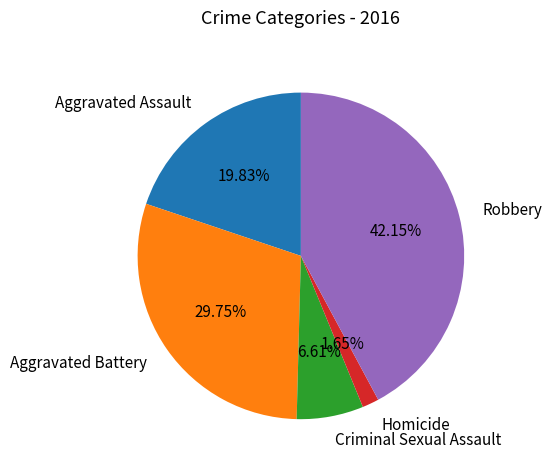

Which category has the smallest portion of the pie?

Homicide